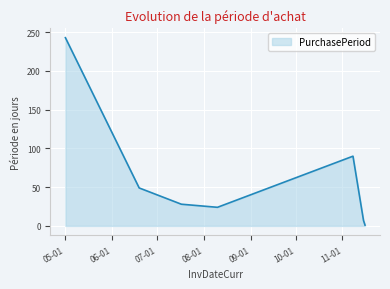

True or false: there are more than 2 points higher than both neighbors.

False